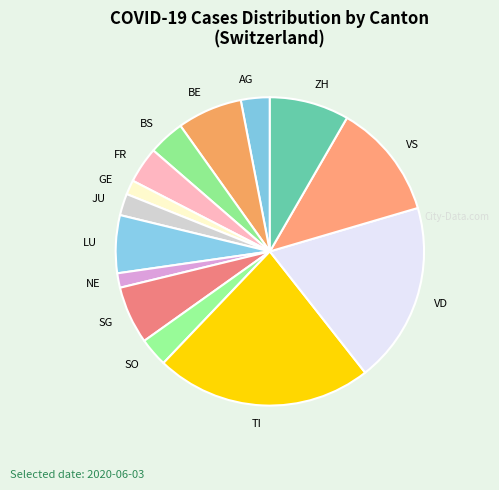

The VD slice represents 19% of the pie. True or false?

True